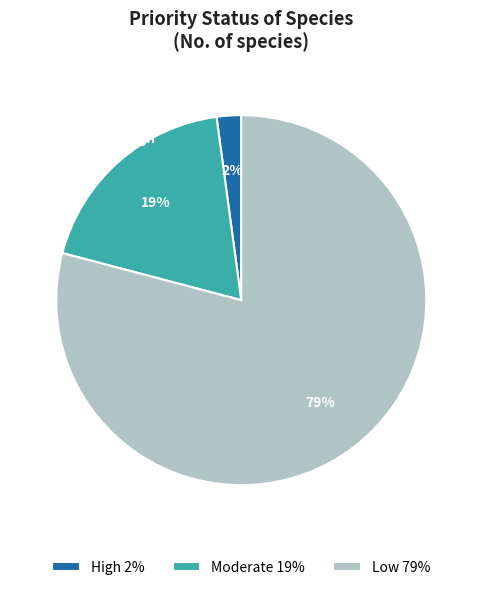

Between High 2% and Low 79%, which is larger?

Low 79%